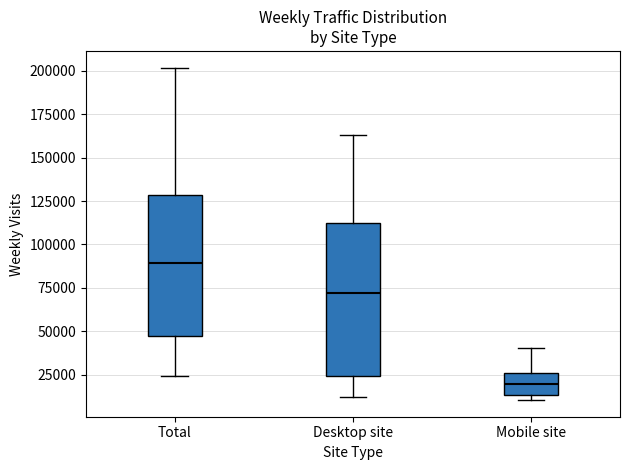

Comparing the boxes themselves (not the whiskers), which one is the tallest?

Desktop site